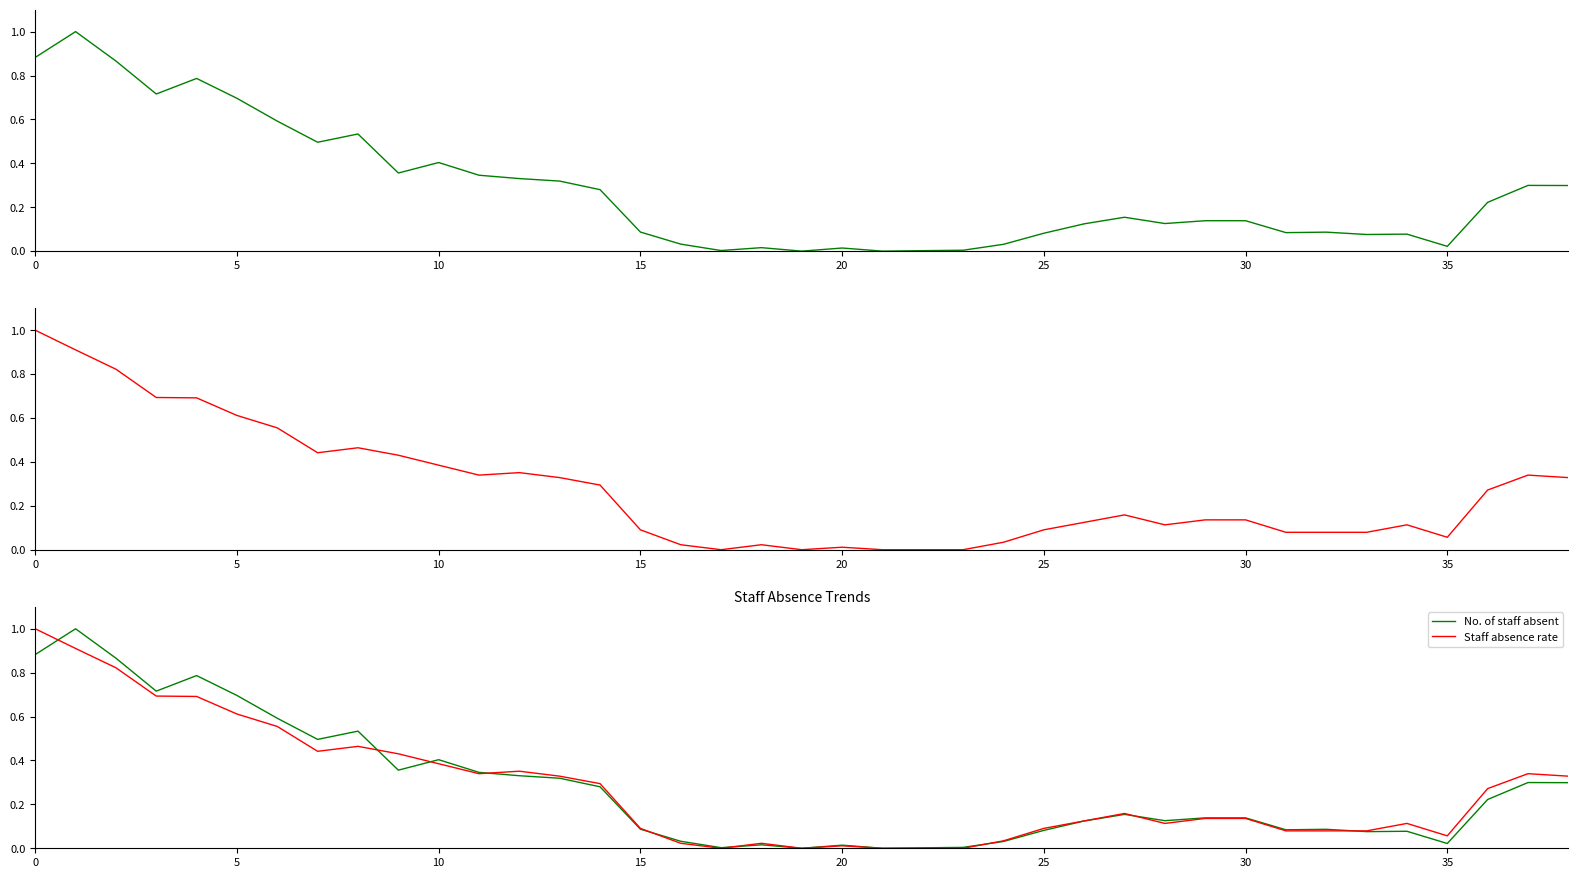

Reading left to right, what are all the values shown in this chart?

No. of staff absent: 0.9	1.0	0.9	0.7	0.8	0.7	0.6	0.5	0.5	0.4	0.4	0.3	0.3	0.3	0.3	0.1	0.0	0.0	0.0	0.0	0.0	0.0	0.0	0.0	0.0	0.1	0.1	0.2	0.1	0.1	0.1	0.1	0.1	0.1	0.1	0.0	0.2	0.3	0.3
Staff absence rate: 1.0	0.9	0.8	0.7	0.7	0.6	0.6	0.4	0.5	0.4	0.4	0.3	0.4	0.3	0.3	0.1	0.0	0.0	0.0	0.0	0.0	0.0	0.0	0.0	0.0	0.1	0.1	0.2	0.1	0.1	0.1	0.1	0.1	0.1	0.1	0.1	0.3	0.3	0.3